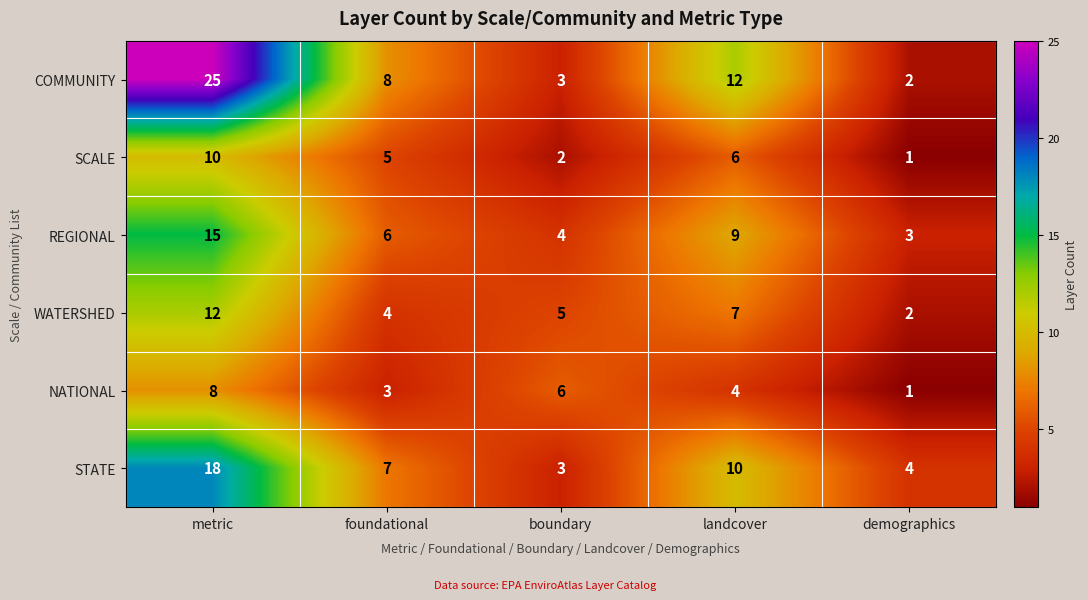

What is the spread (max minus min) of values at metric?

17